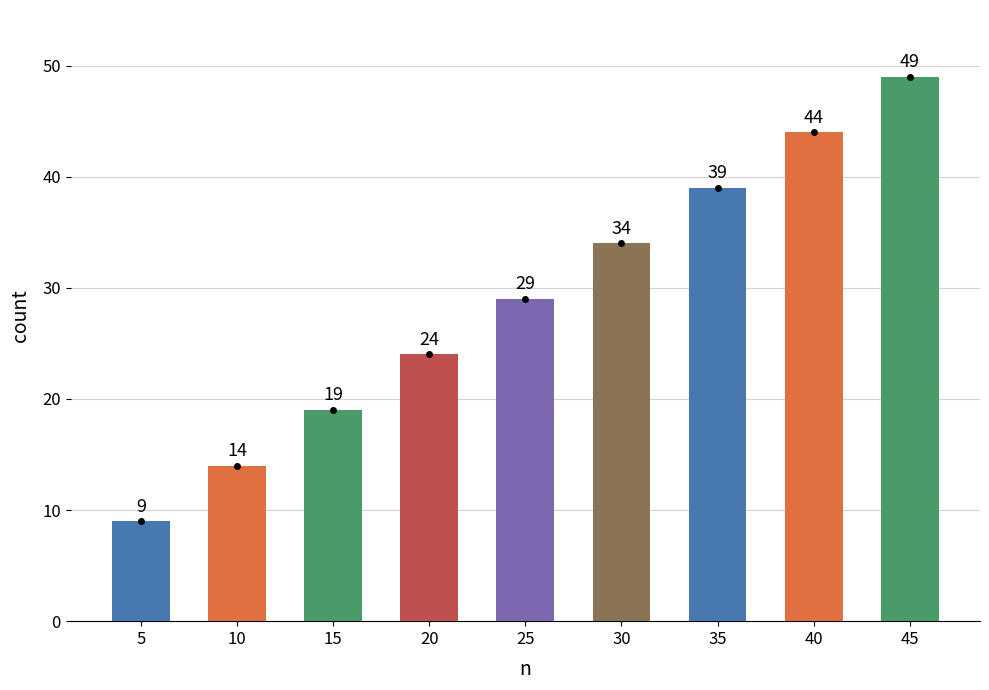

Reading left to right, extract all data points from this chart.

9	14	19	24	29	34	39	44	49